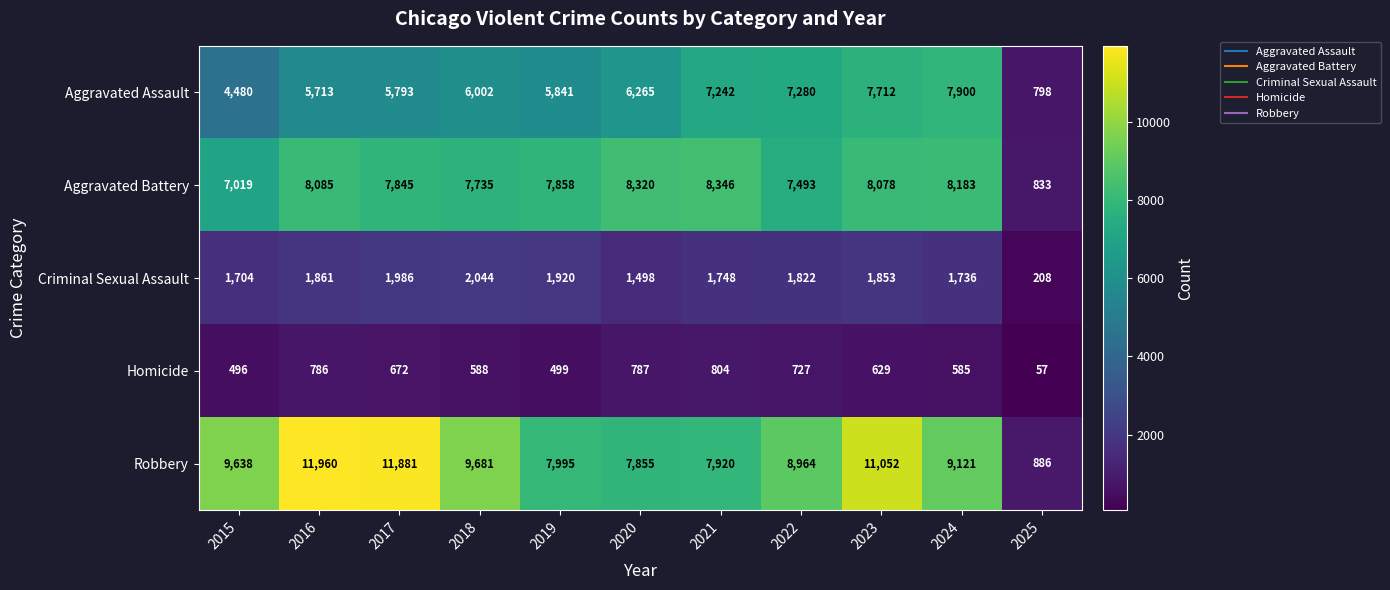

True or false: Criminal Sexual Assault has a value of 1861 at 2016.

True